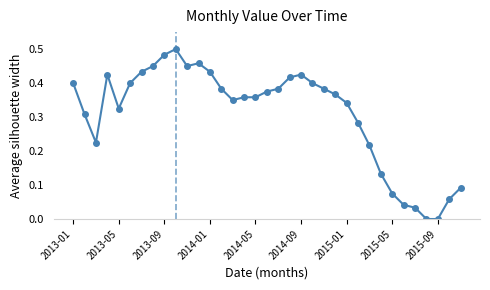

True or false: there are more than 2 points higher than both neighbors.

True